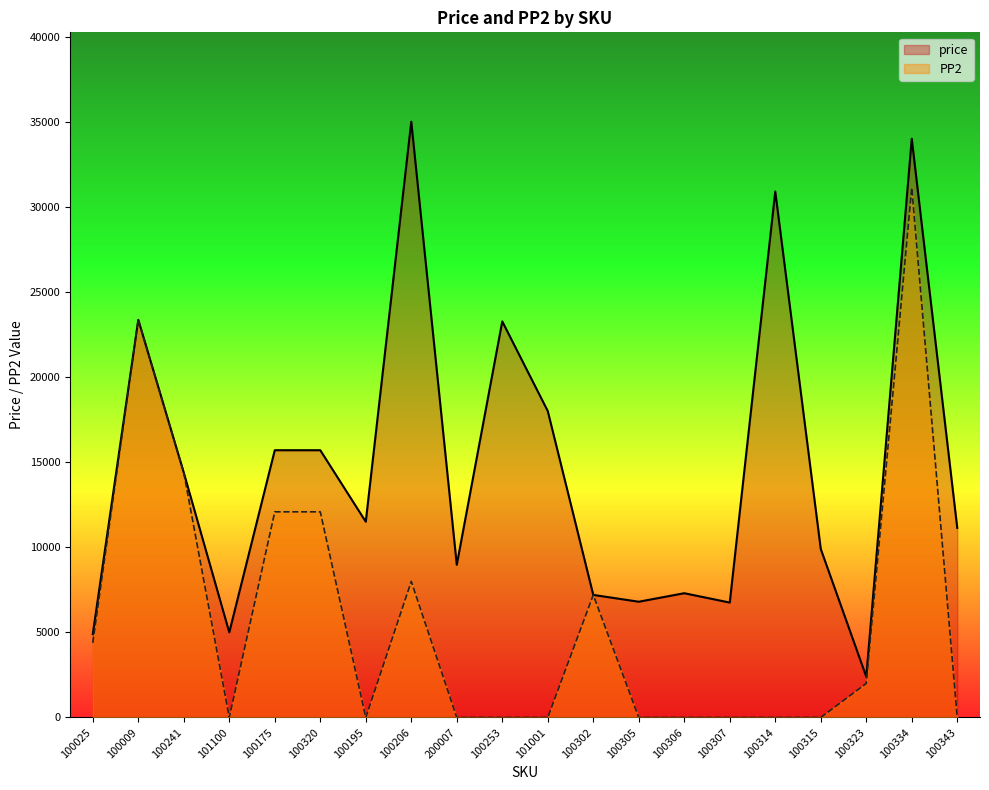

What is the average value of the price series?

14608